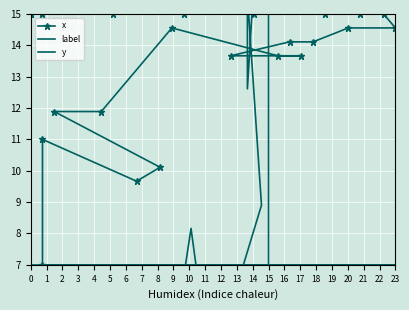

True or false: label has more than 0 points higher than both neighbors.

False